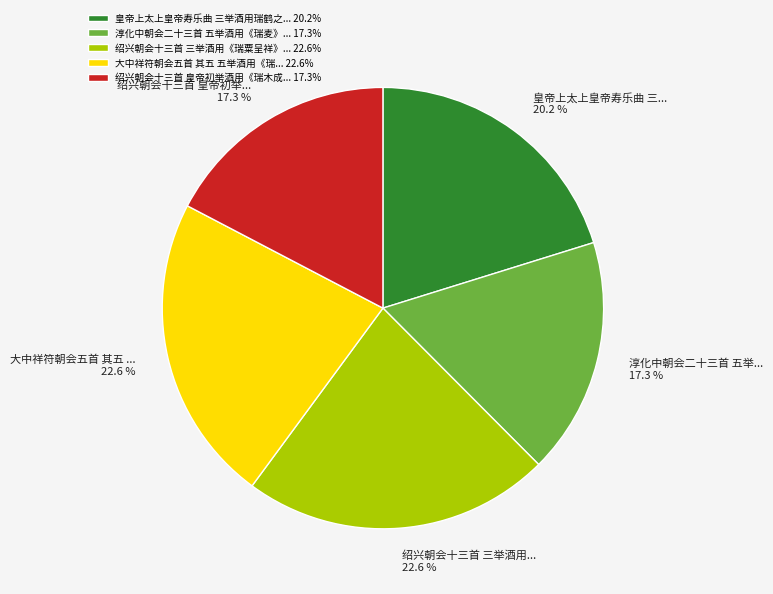

Combined, do 绍兴朝会十三首 三举酒用《瑞粟呈祥》... 22.6% and 大中祥符朝会五首 其五 五举酒用《瑞... 22.6% account for over 50%?

No